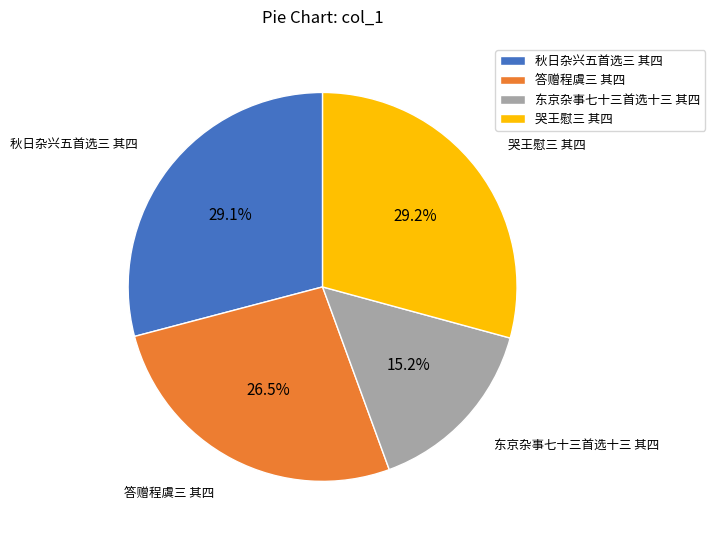

The 哭王慰三 其四 slice represents 36% of the pie. True or false?

False